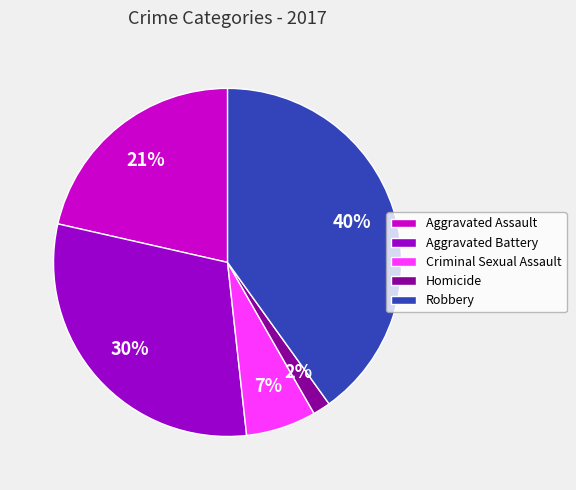

True or false: Robbery accounts for 40% of the total.

True